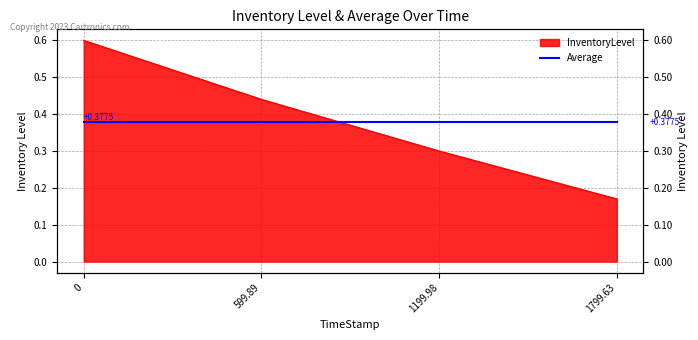

What is the difference between the maximum and second lowest values?

0.3